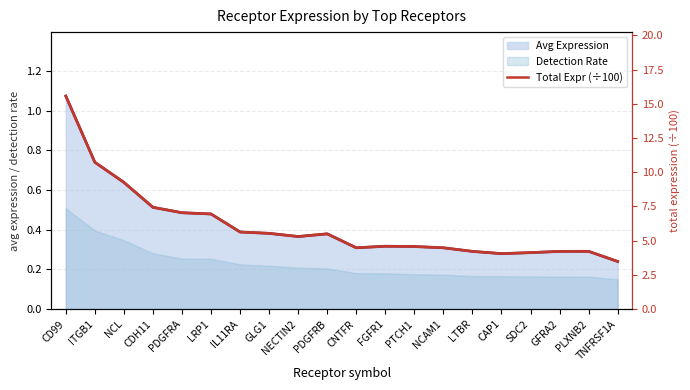

What is the approximate value at FGFR1?

4.6